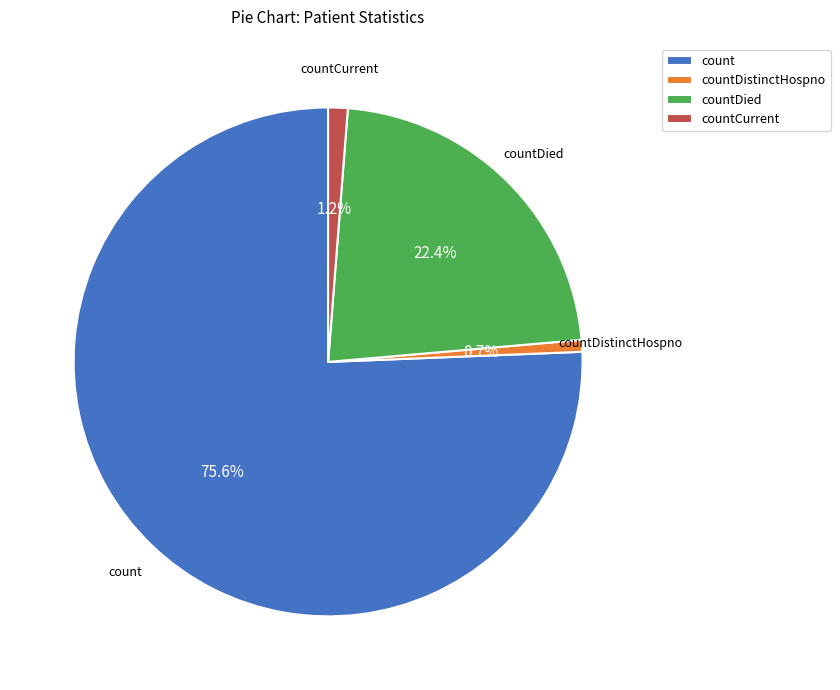

Does count account for over 50% of the chart?

Yes